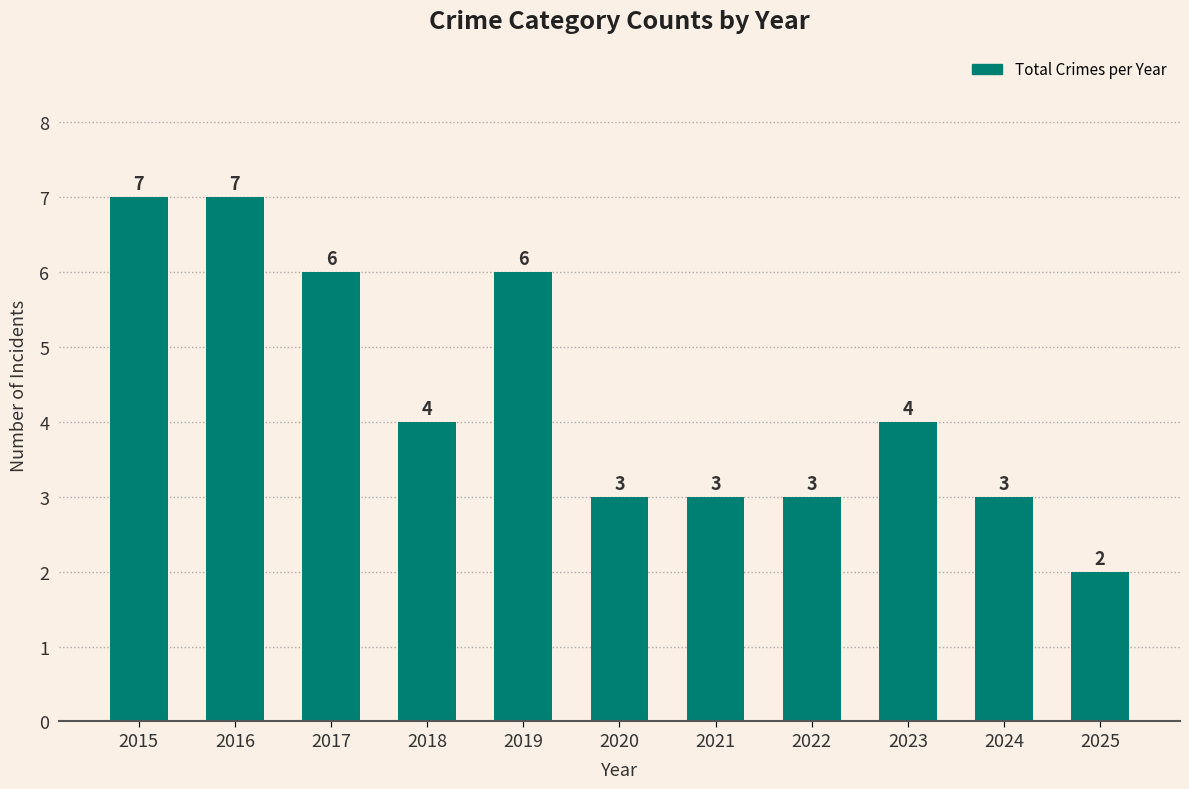

What value does the data have at 2016?

7